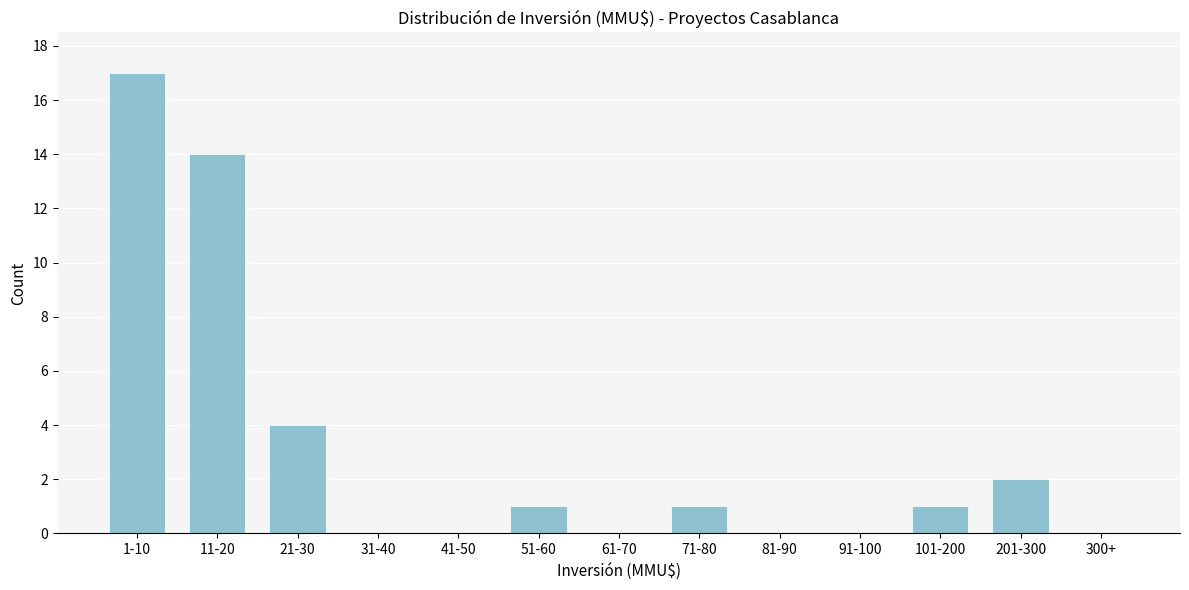

Reading left to right, list all the values displayed in this chart.

1-10=17	11-20=14	21-30=4	31-40=0	41-50=0	51-60=1	61-70=0	71-80=1	81-90=0	91-100=0	101-200=1	201-300=2	300+=0